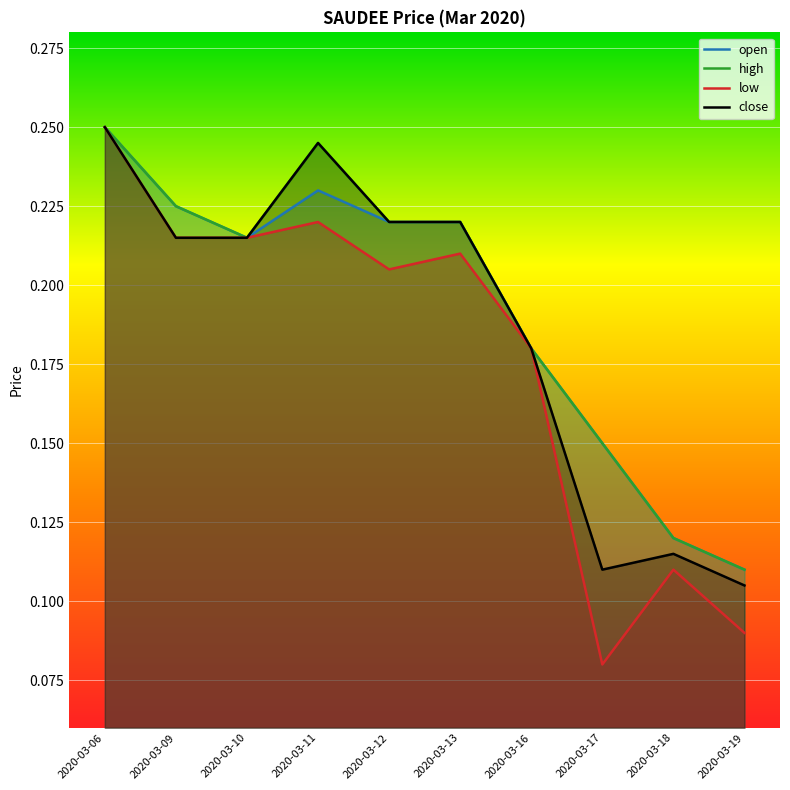

True or false: open has a value of 0.2 at 2020-03-06.

True